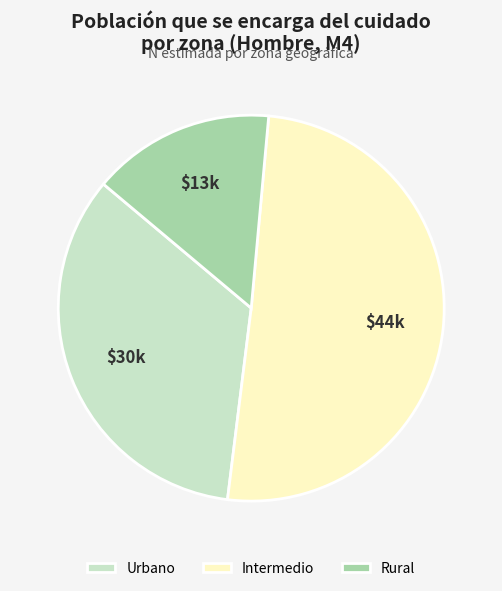

Rank the categories by value from lowest to highest.

Rural, Urbano, Intermedio